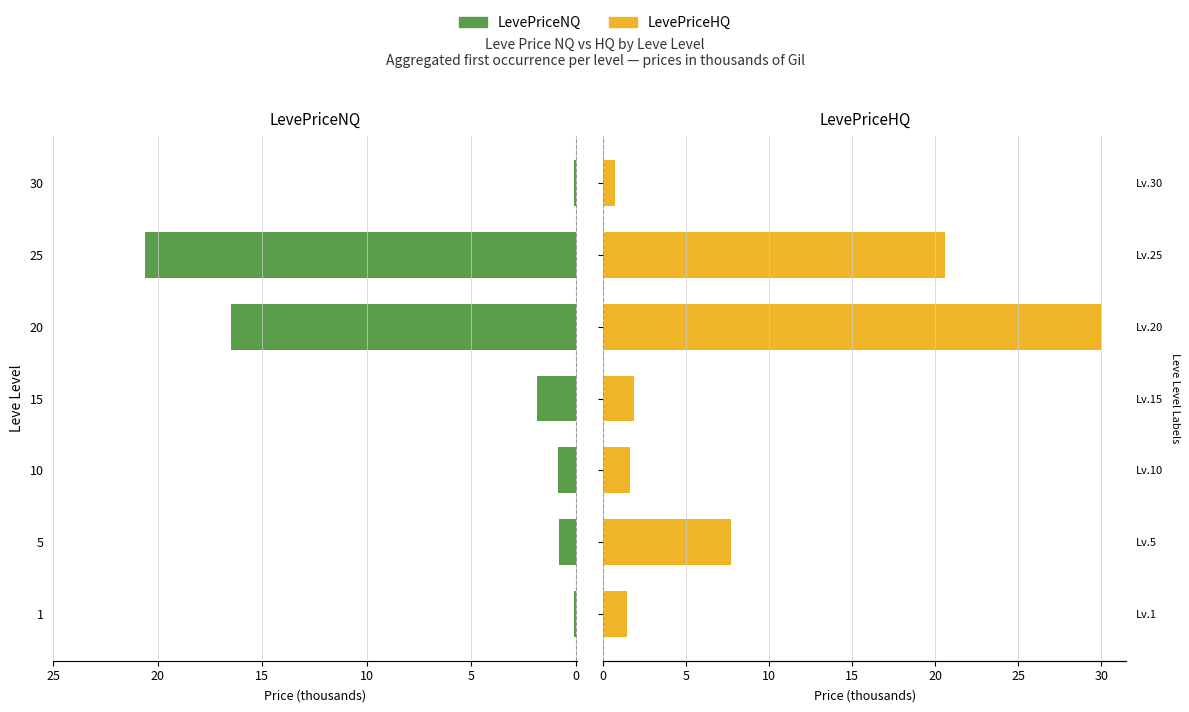

What are all the series names shown in the legend?

LevePriceNQ, LevePriceHQ